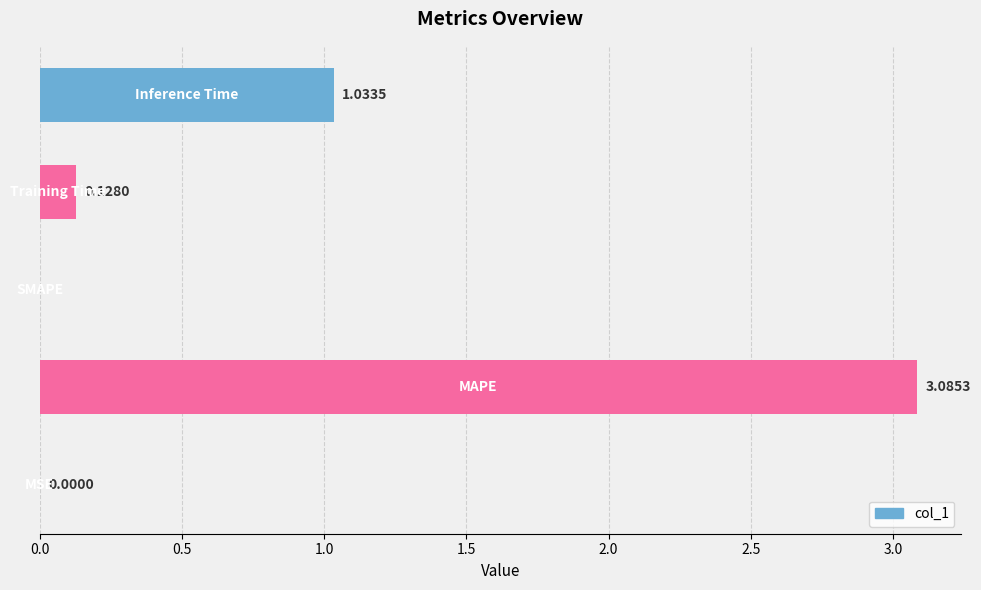

What is the sum of all values?

4.2